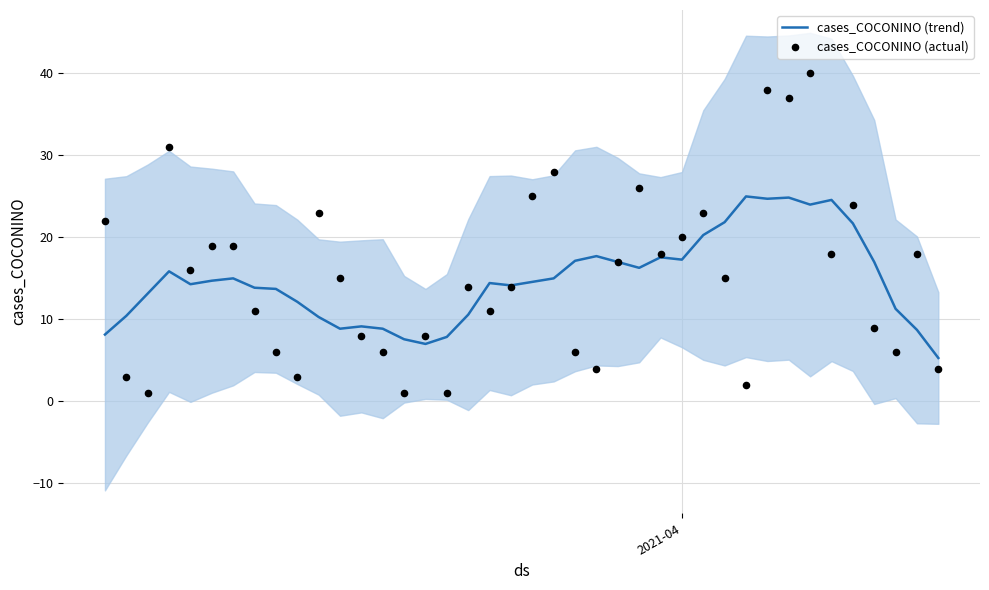

What is the highest value of the cases_COCONINO (trend) series?

25.0